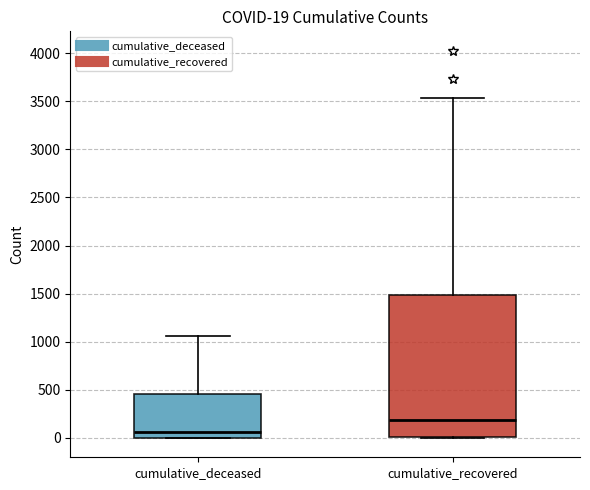

Which box's median line is the highest?

cumulative_recovered